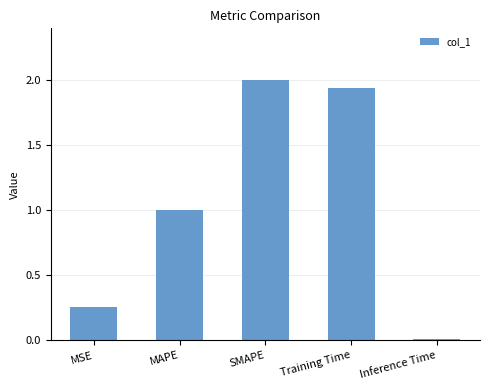

List the labels in order of value, largest first.

SMAPE, Training Time, MAPE, MSE, Inference Time